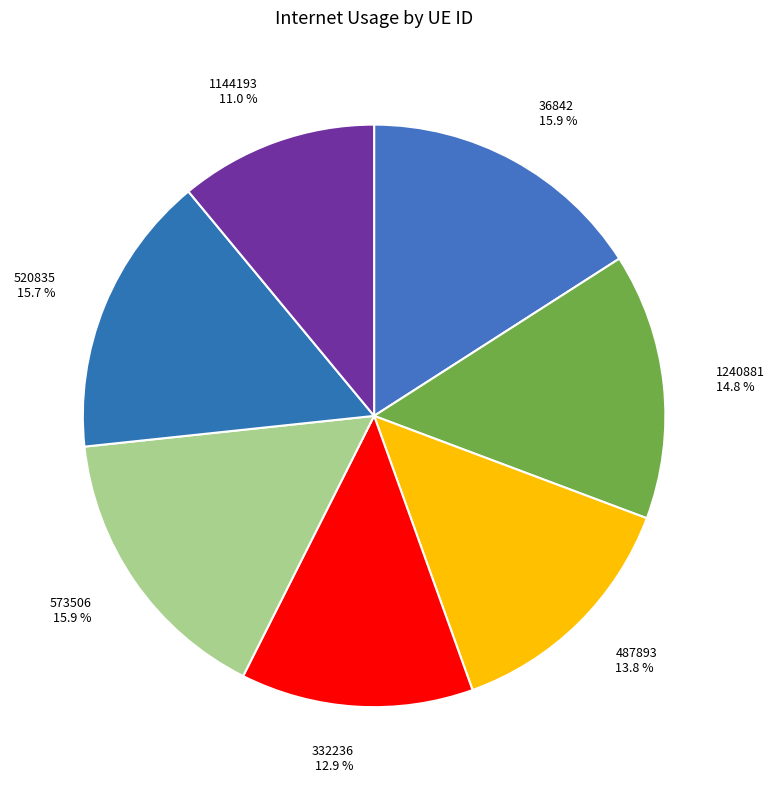

What percentage is NOT represented by 1240881?

85.2%